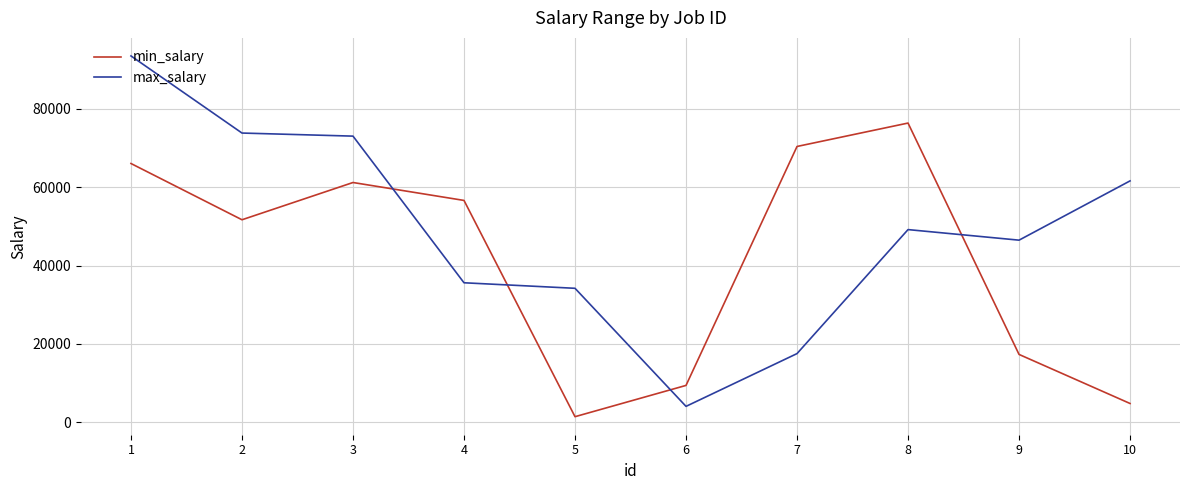

Where is max_salary nearest to the value 48766?

8